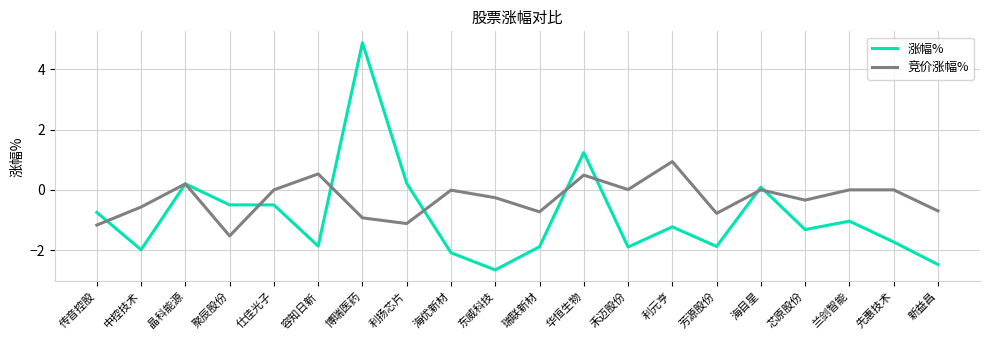

What position from the right is 海优新材?

12